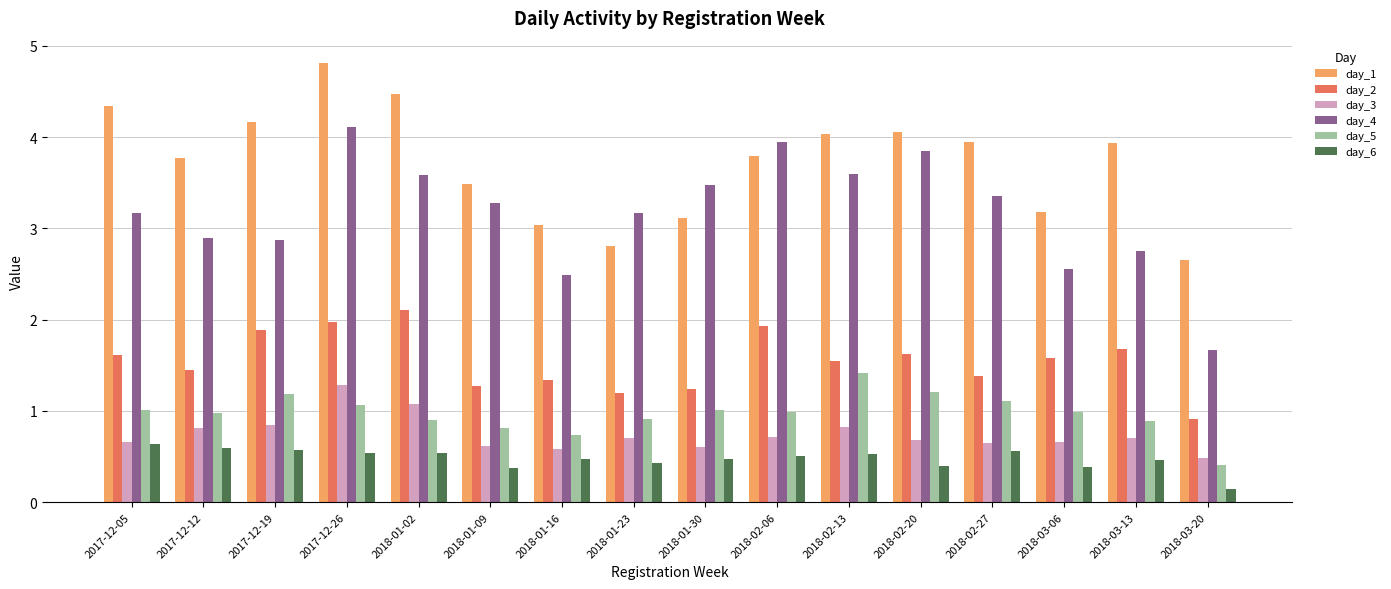

What position from the left is 2017-12-19?

3